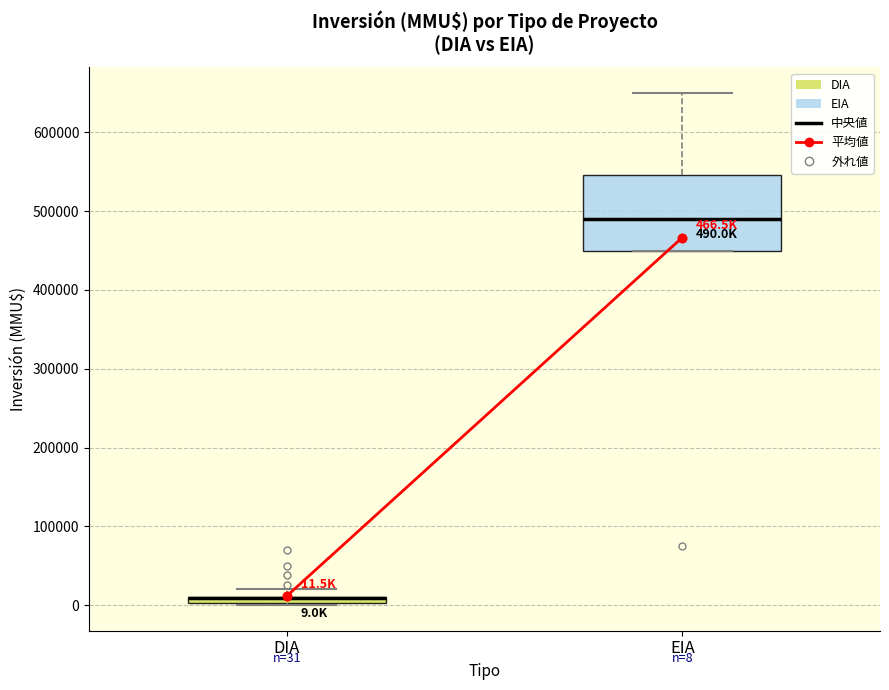

Which box is the tallest, from its lower edge to its upper edge?

EIA